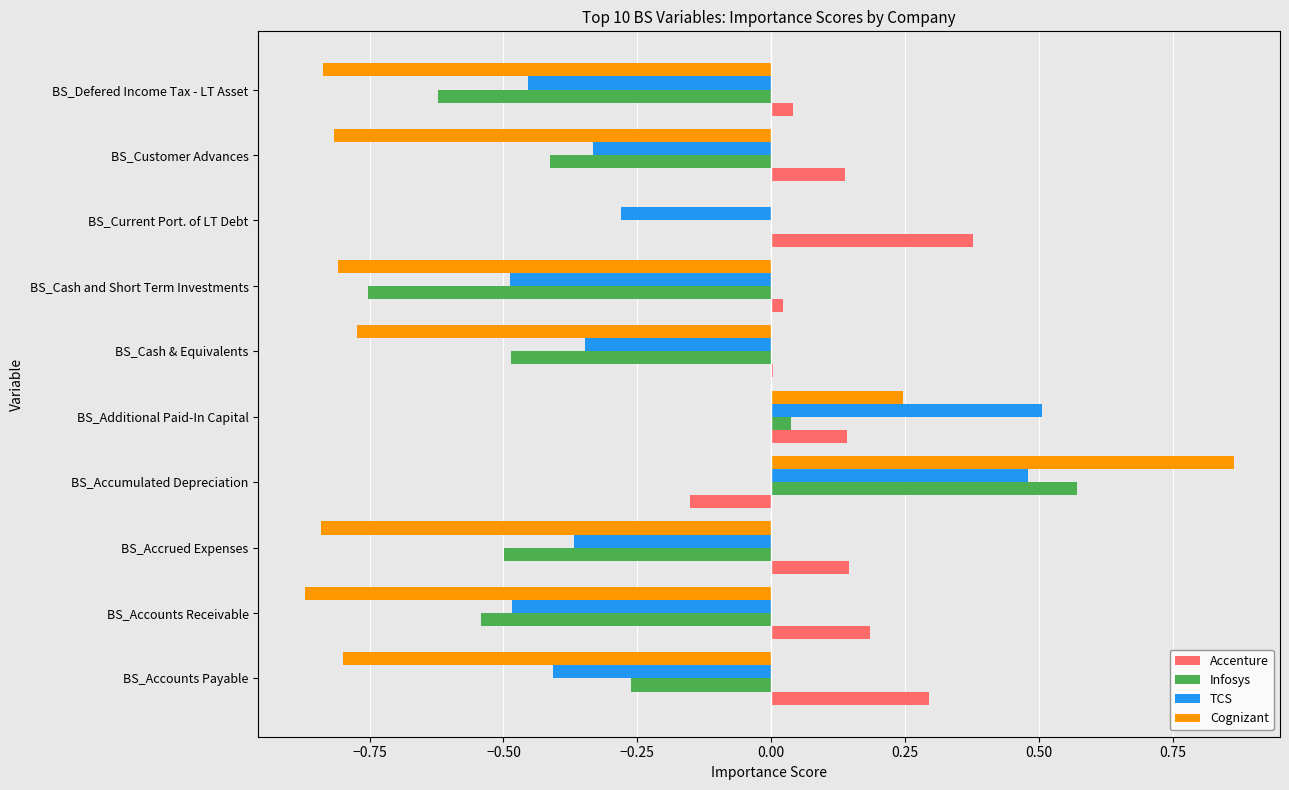

Count the number of data series in this chart.

4